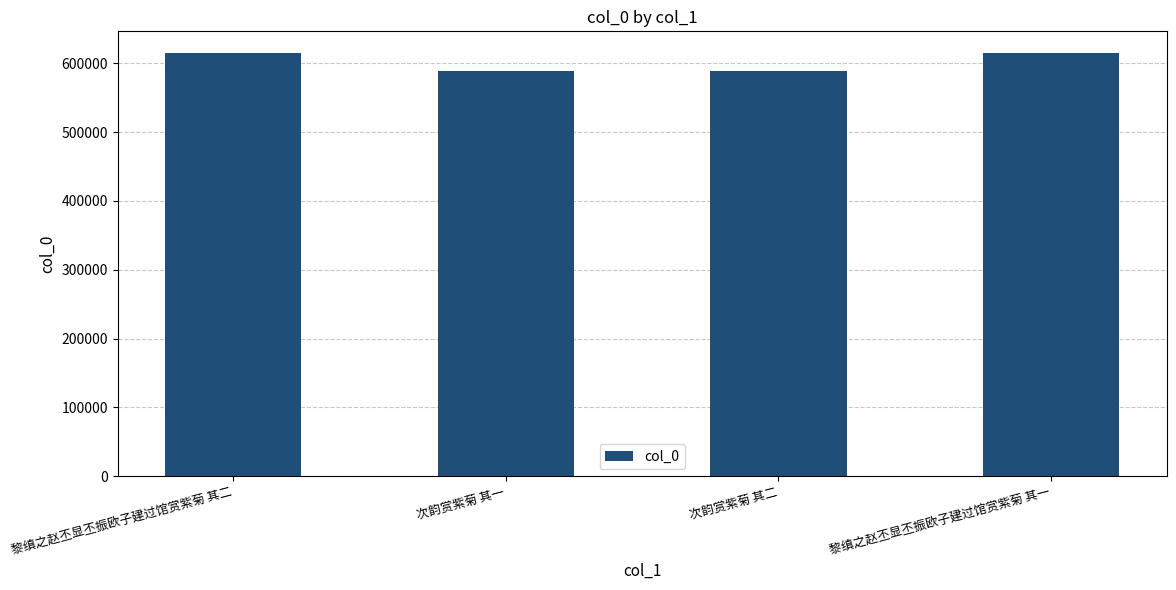

What is the greatest value displayed?

615720